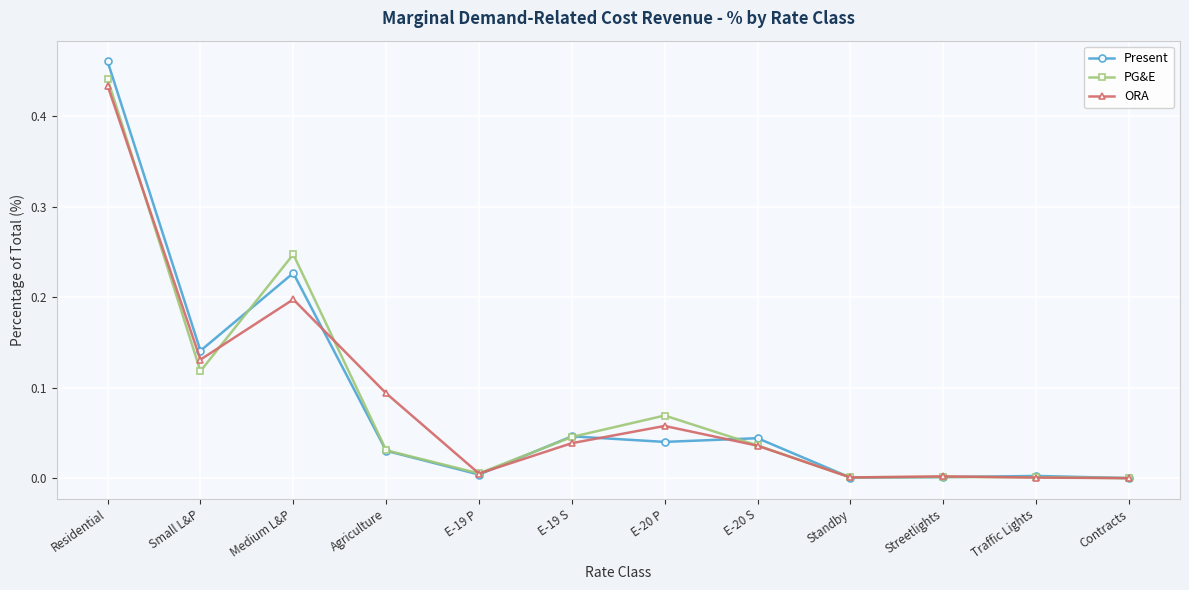

Where is the first local minimum for Present?

Small L&P